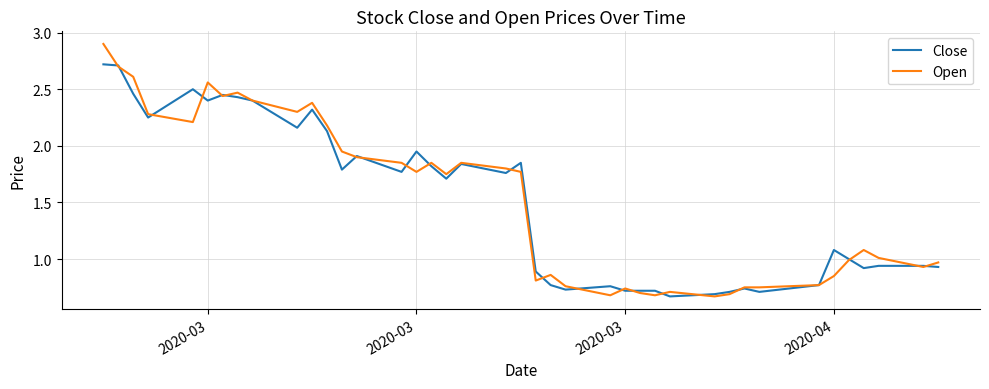

Which series has the largest range (max minus min)?

Open